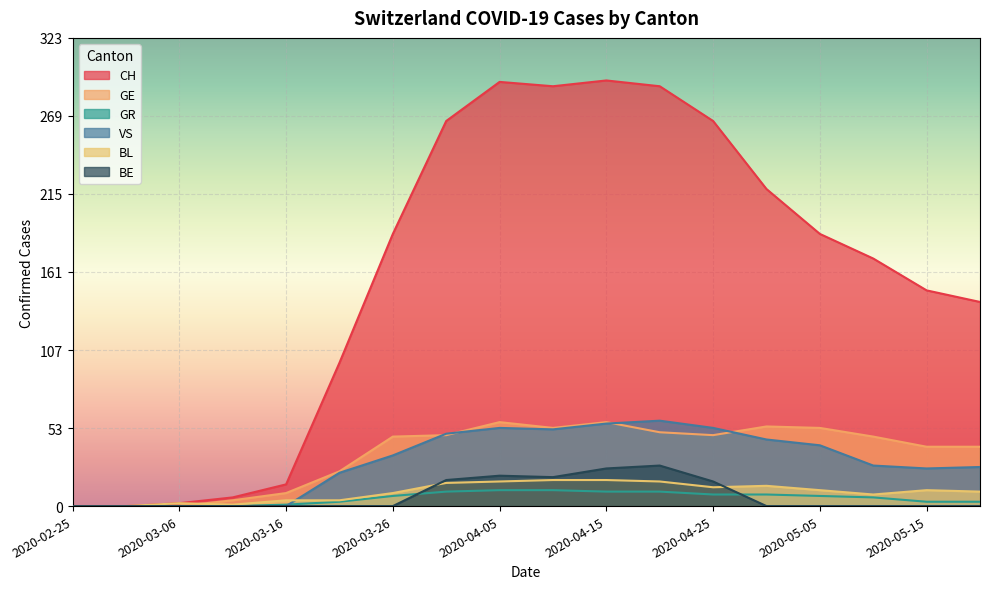

Reading right to left, extract all data points from this chart.

CH: 141	149	171	188	219	266	290	294	290	293	266	188	99	15	6	2	0	0
GE: 41	41	48	54	55	49	51	58	54	58	49	48	24	9	4	0	0	0
GR: 3	3	6	7	8	8	10	10	11	11	10	7	3	1	0	0	0	0
VS: 27	26	28	42	46	54	59	57	53	54	50	35	23	0	0	0	0	0
BL: 10	11	8	11	14	13	17	18	18	17	16	9	4	4	1	2	0	0
BE: 0	0	0	0	0	17	28	26	20	21	18	0	0	0	0	0	0	0